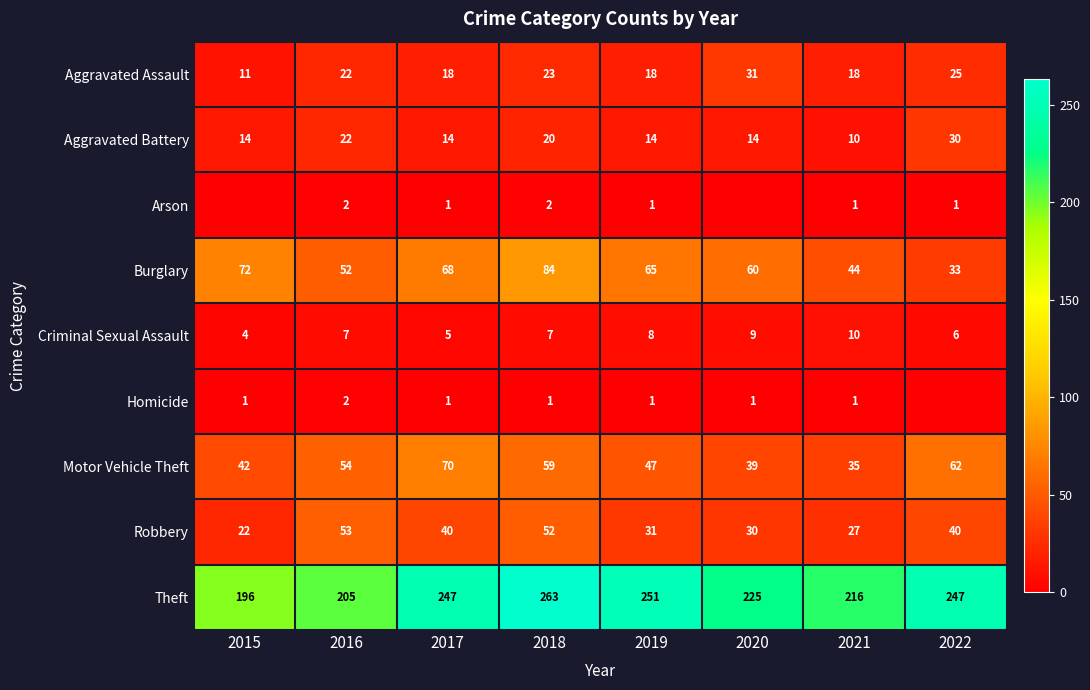

The value of Theft at 2016 is 86. True or false?

False